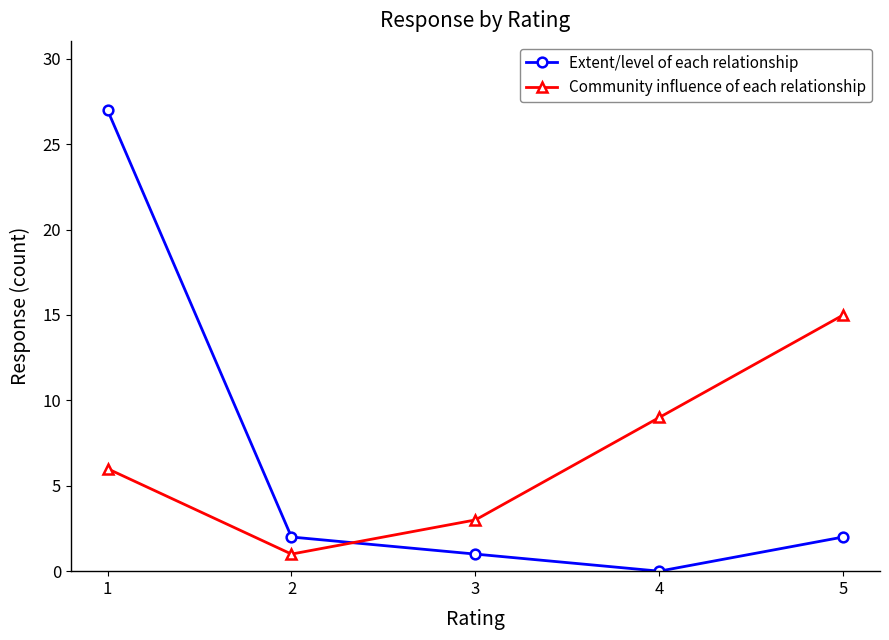

The value of Extent/level of each relationship at 2 is 2. True or false?

True